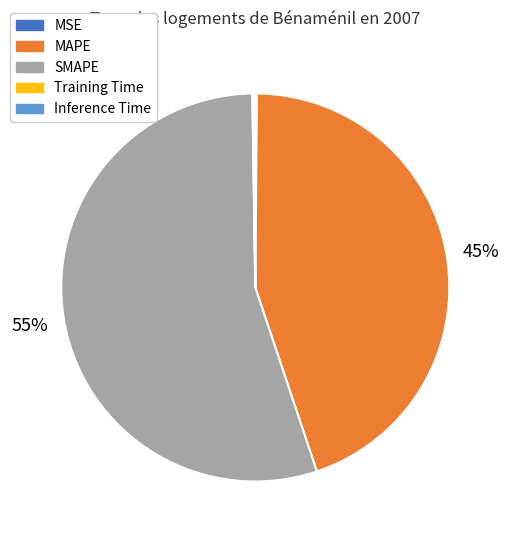

To the nearest percent, what is the difference between the largest and smallest slice percentages?

55%